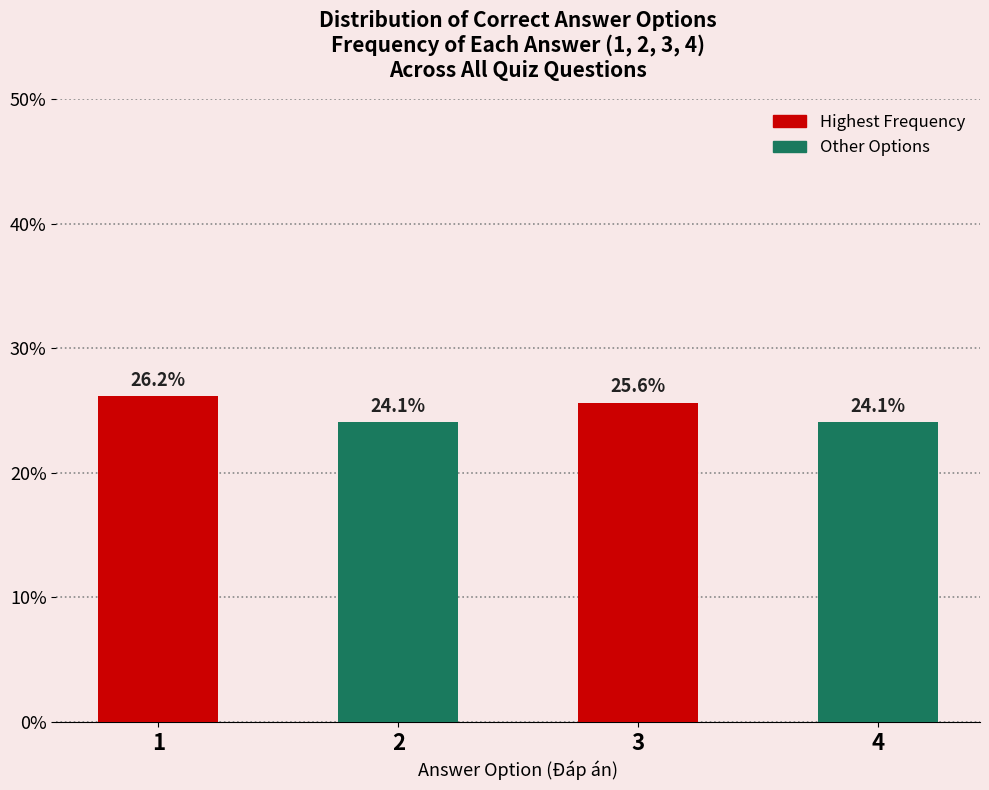

Reading right to left, extract all data points from this chart.

4=24.1	3=25.6	2=24.1	1=26.2